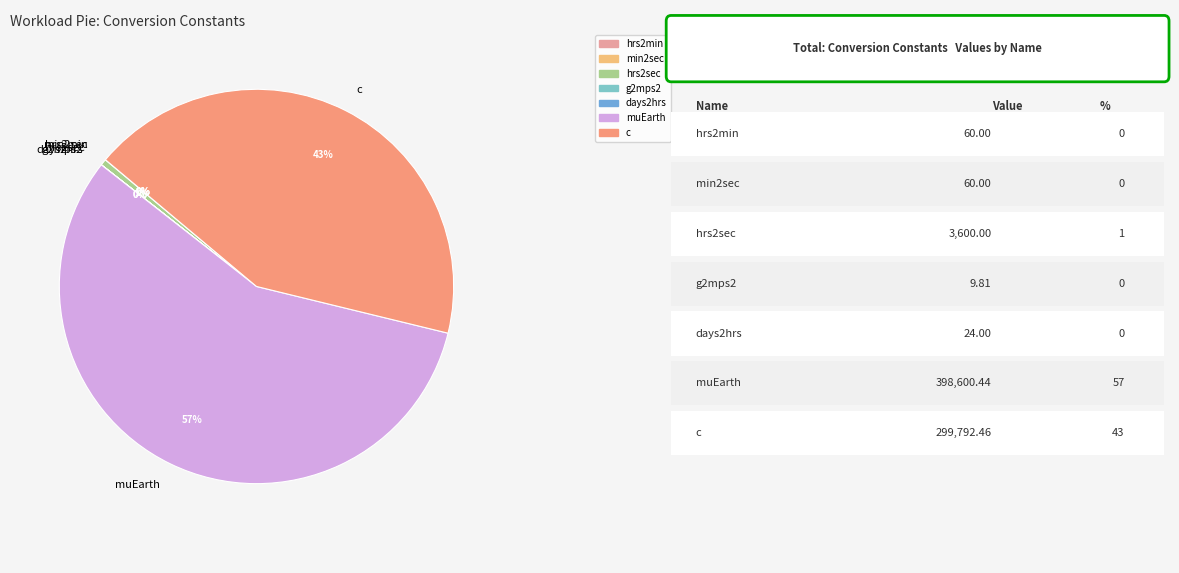

Which category accounts for the majority?

muEarth